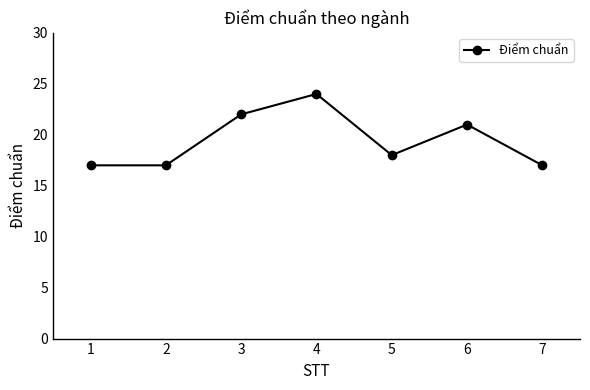

Which category has the highest value across all series?

4